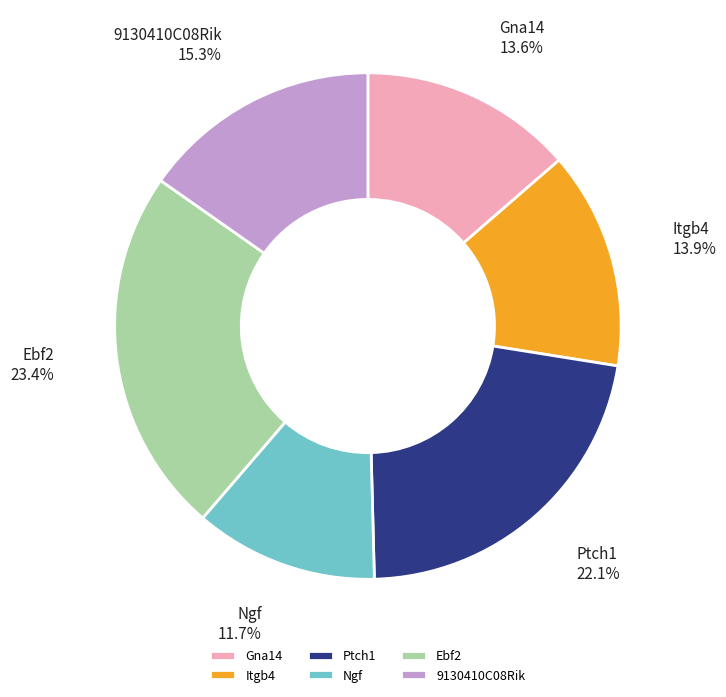

The Gna14 slice represents 14% of the pie. True or false?

True